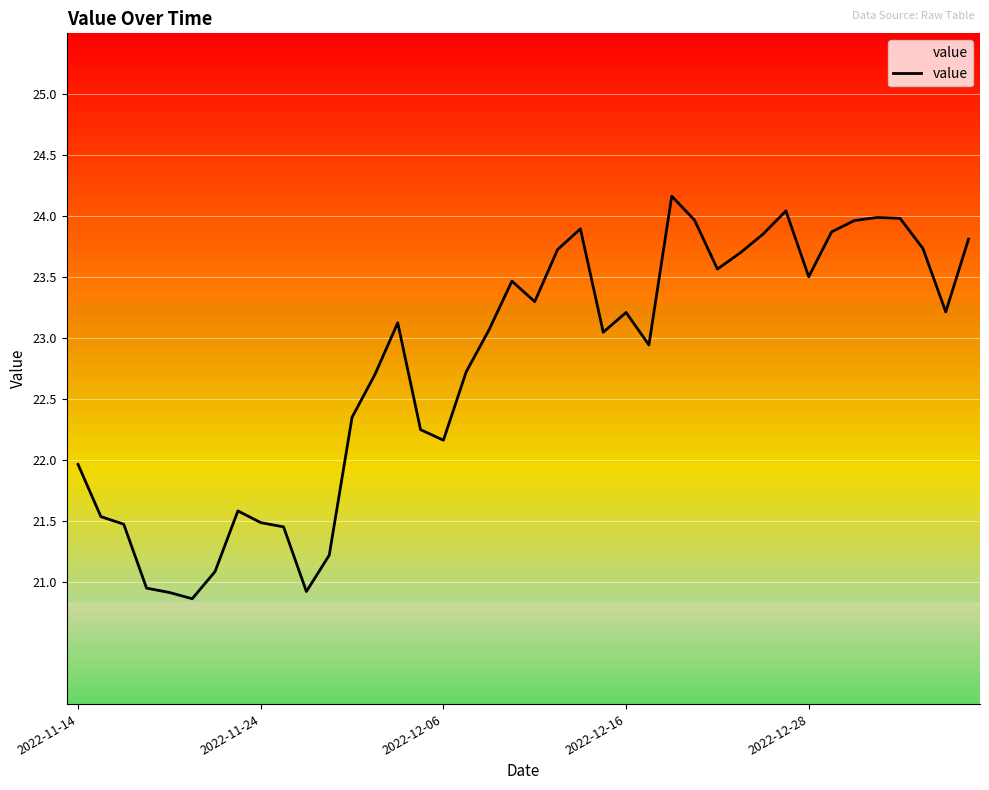

How many points are higher than both their immediate neighbors (excluding endpoints)?

8